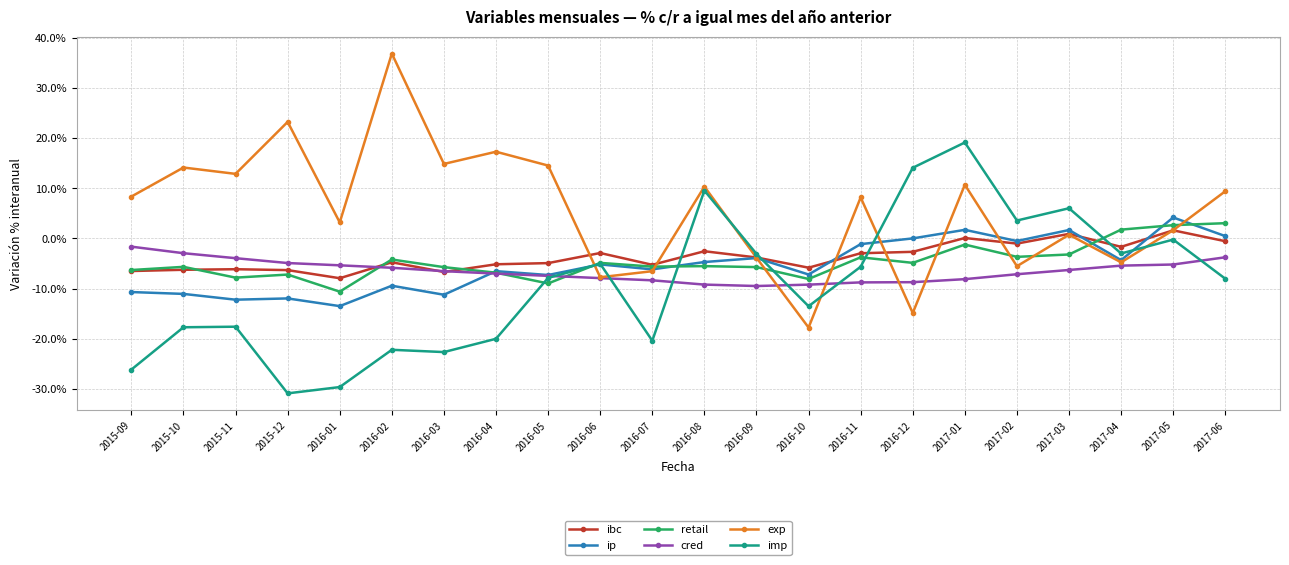

At how many categories does at least one series exceed 1?

18